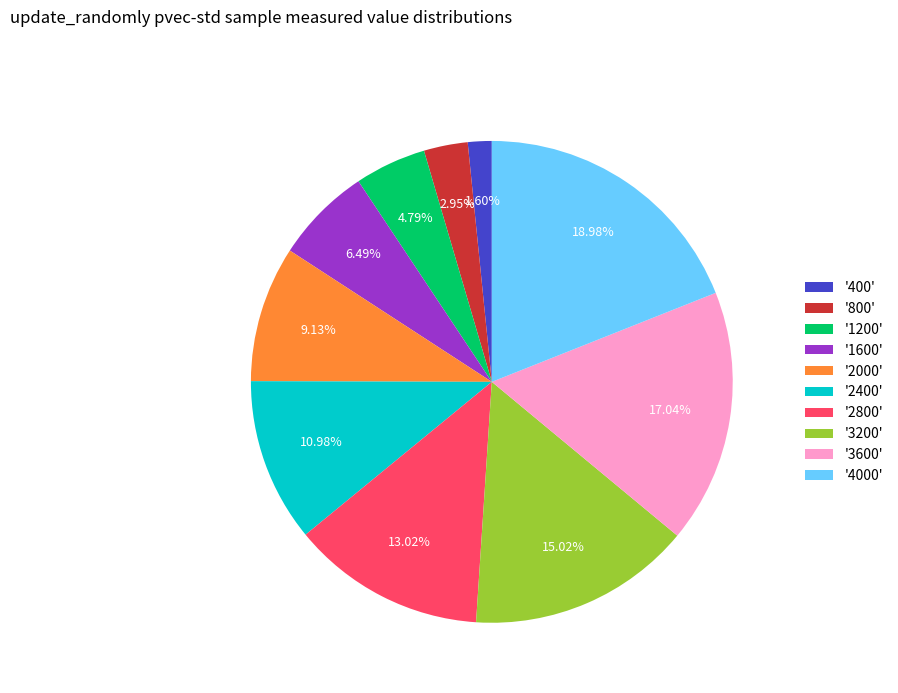

What is the ratio of the value at '1200' to the value at '3600'?

0.3